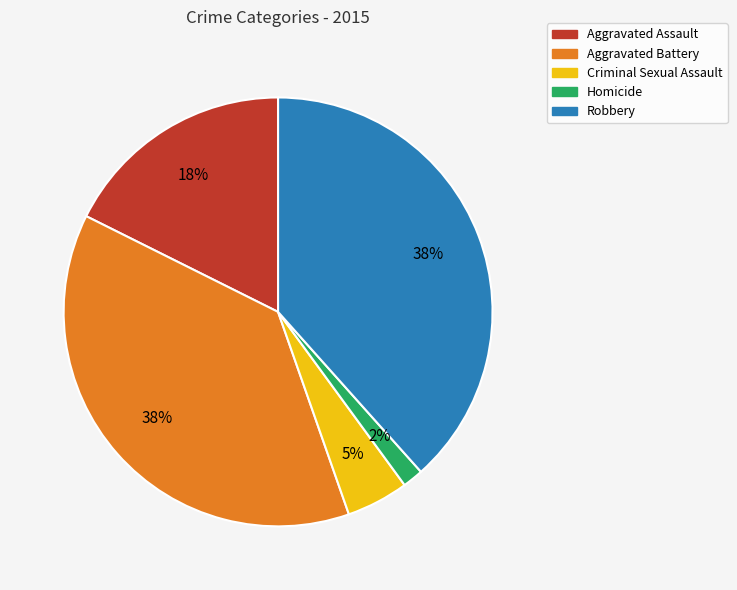

Combined, do Criminal Sexual Assault and Robbery account for over 50%?

No